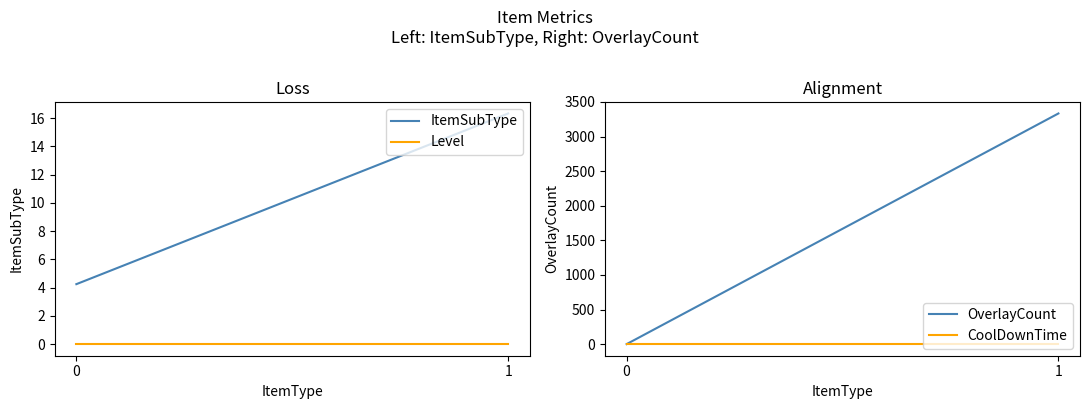

At how many categories does at least one series exceed 2269?

1